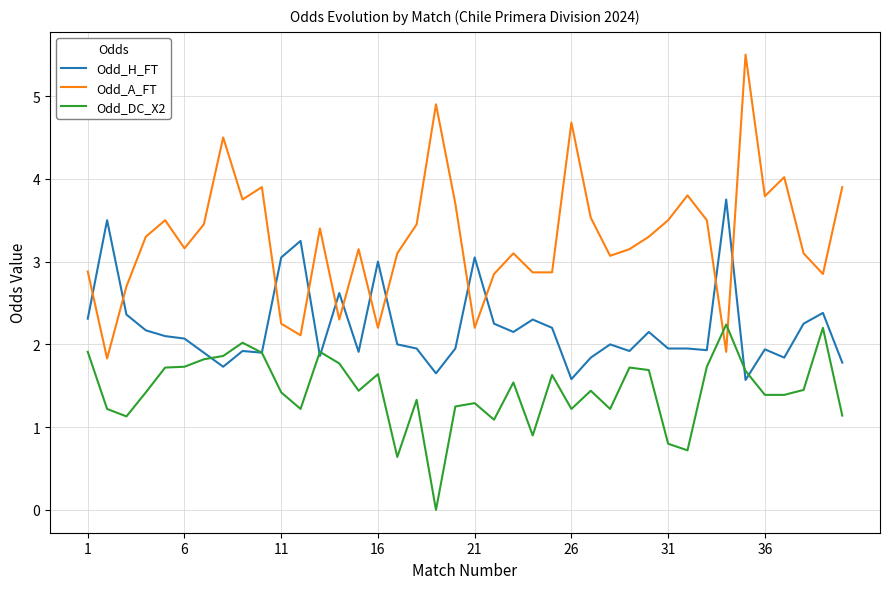

What is the maximum value for Odd_DC_X2?

2.2